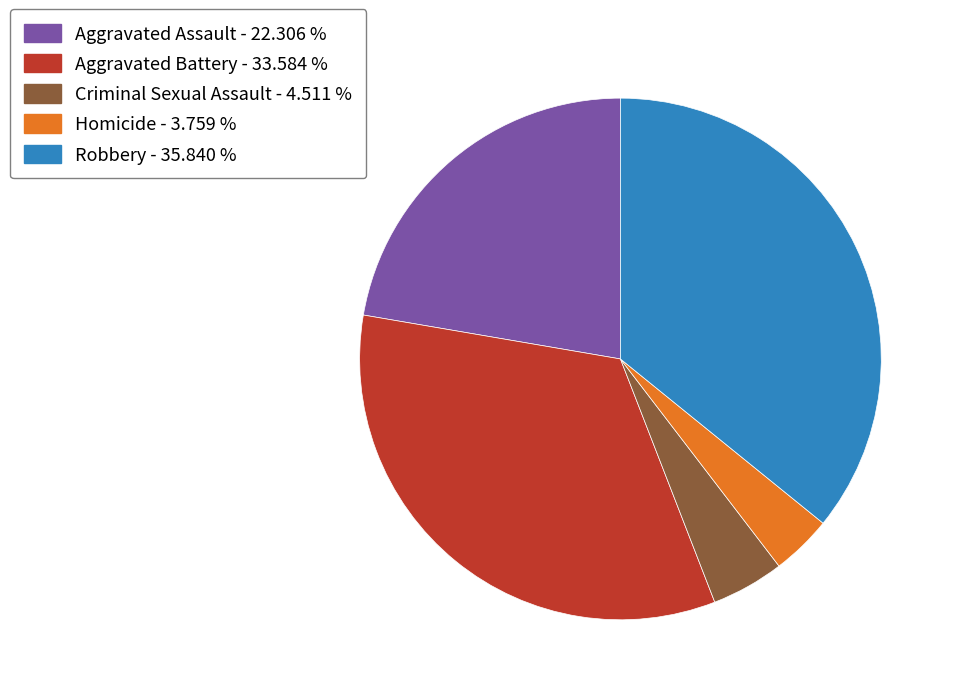

Which category has the biggest portion of the pie?

Robbery